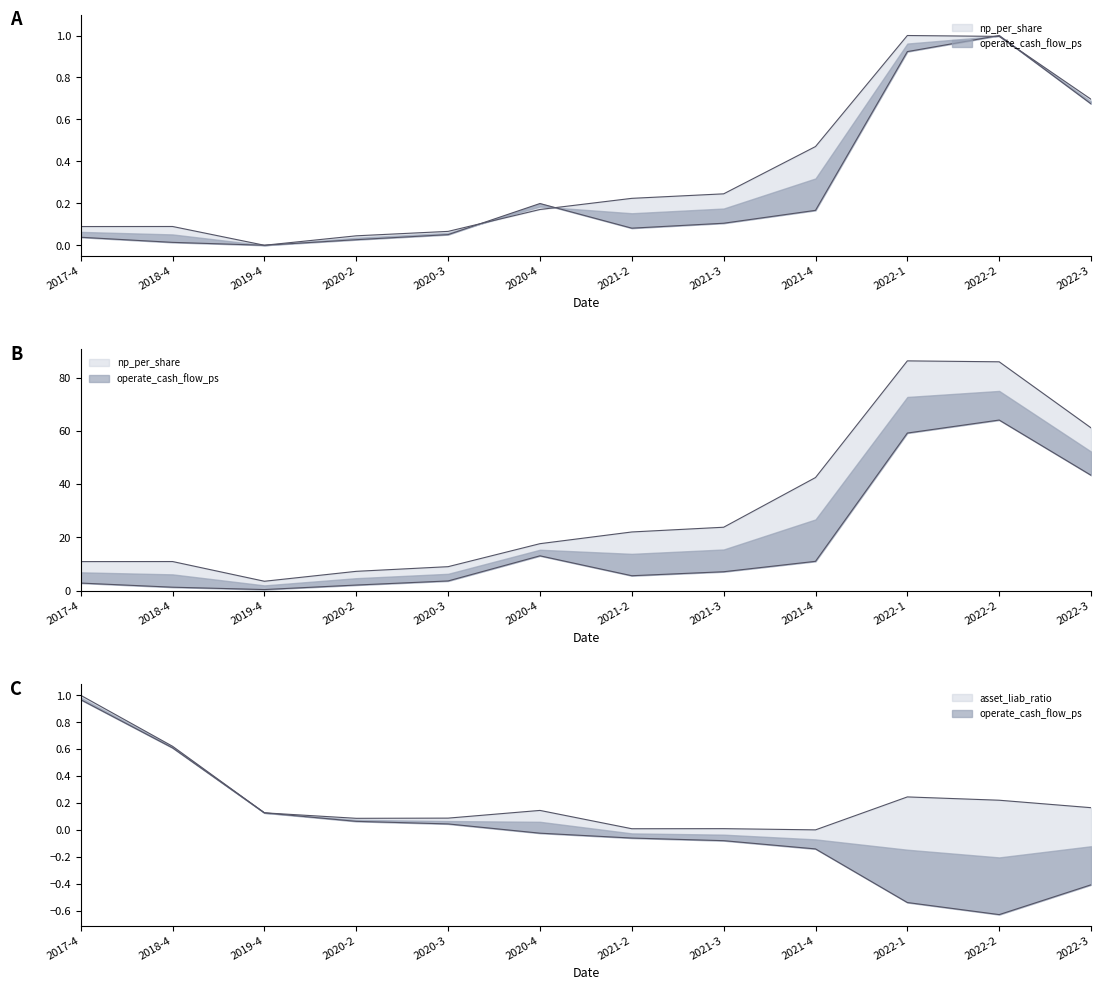

Count the number of data series in this chart.

3